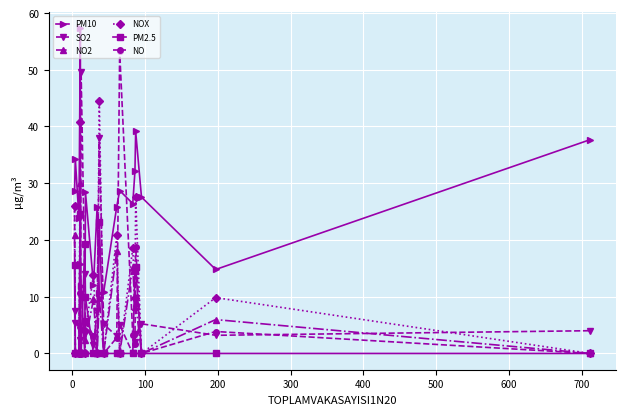

Which series has the widest spread of values?

PM10